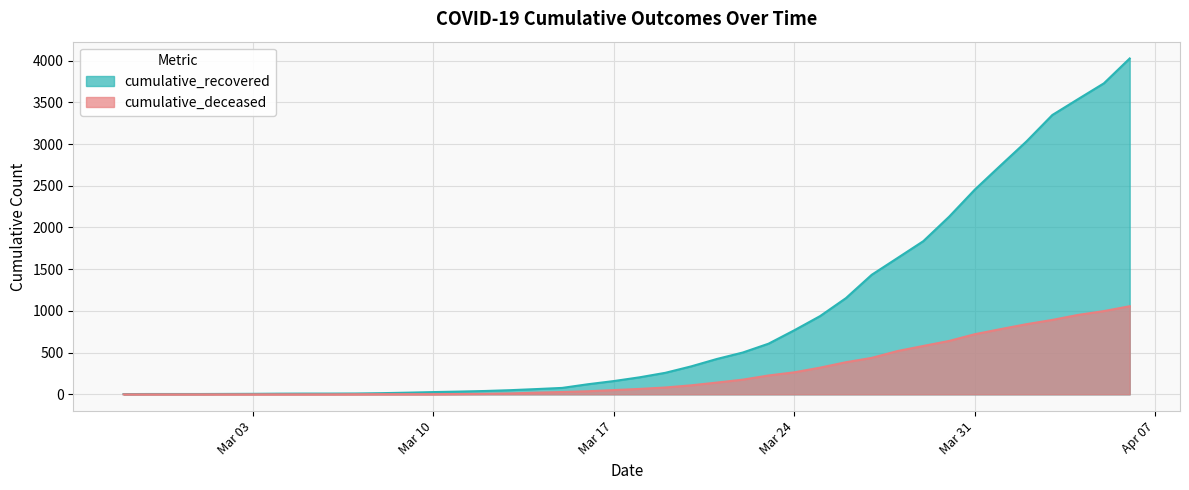

Which series has the largest range (max minus min)?

cumulative_recovered